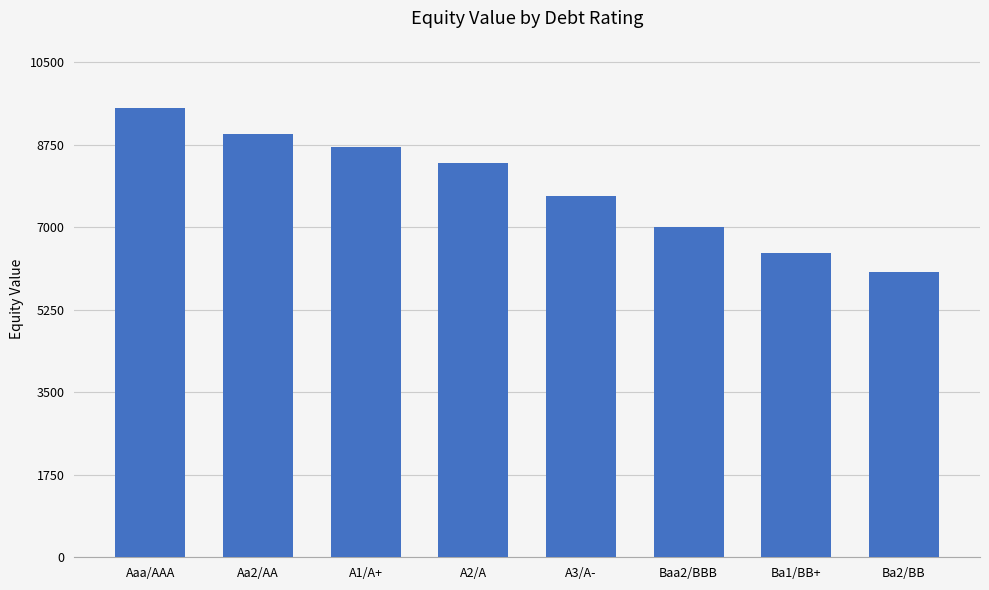

Which category has the lowest value across all series?

Ba2/BB